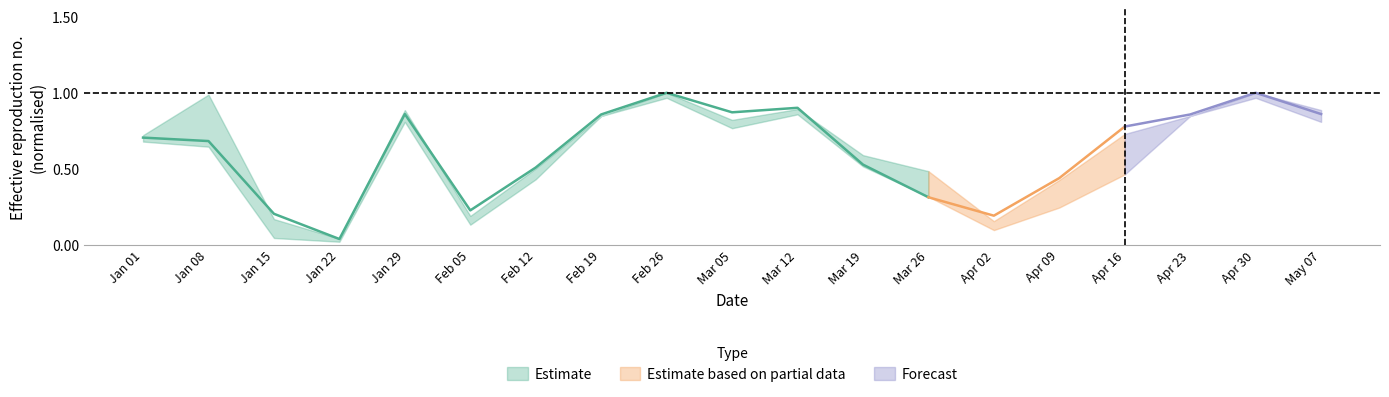

Which category has the lowest value in the Low series?

2023-01-22